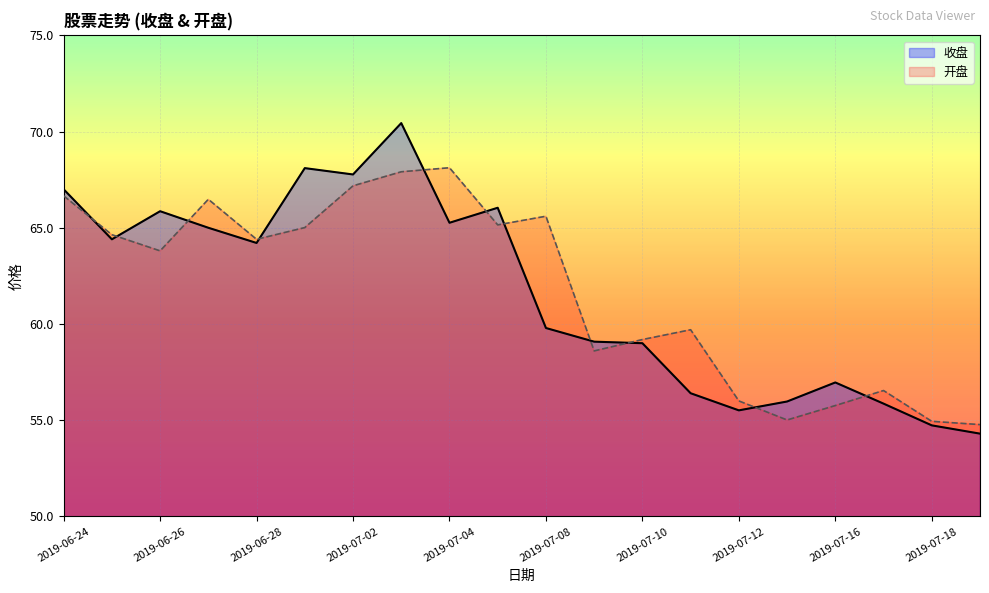

List the series in order of their overall mean, highest first.

开盘, 收盘